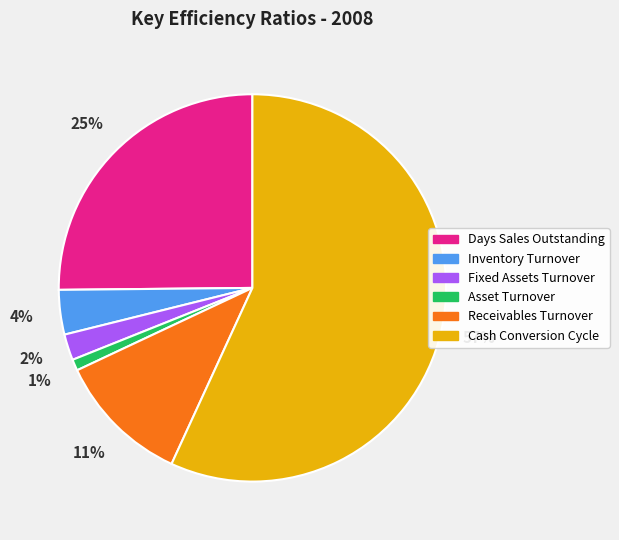

Which has a higher value, Receivables Turnover or Inventory Turnover?

Receivables Turnover